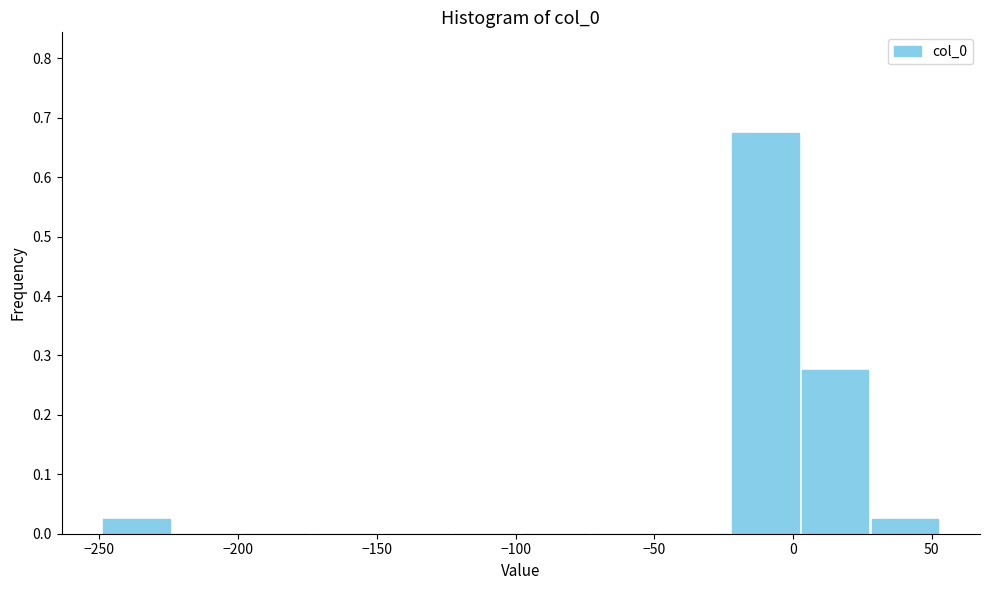

Over which range of the x-axis is the bar tallest?

-25 to 5